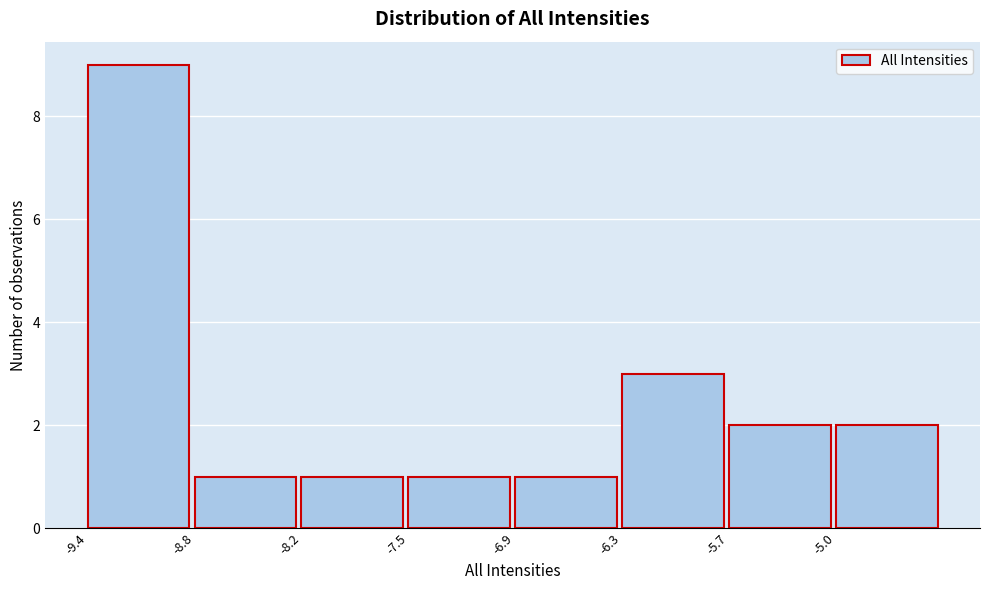

Reading left to right, transcribe this chart: for each bar, give the range it covers on the x-axis and its height. Neither the bar edges nor the heights are printed on the chart, so give them approximately, as read against the axes.

-9.4 to -8.8: 9
-8.8 to -8.1: 1
-8.1 to -7.5: 1
-7.5 to -6.9: 1
-6.9 to -6.3: 1
-6.3 to -5.6: 3
-5.6 to -5.0: 2
-5.0 to -4.4: 2